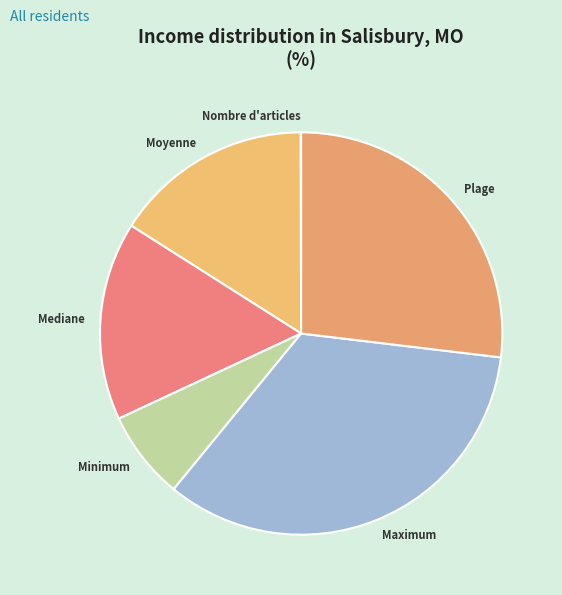

Is Plage the majority of the pie?

No